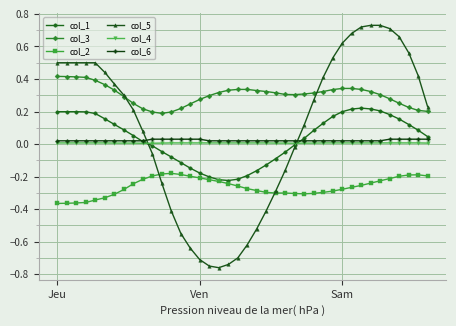

Which series has the largest range (max minus min)?

col_5